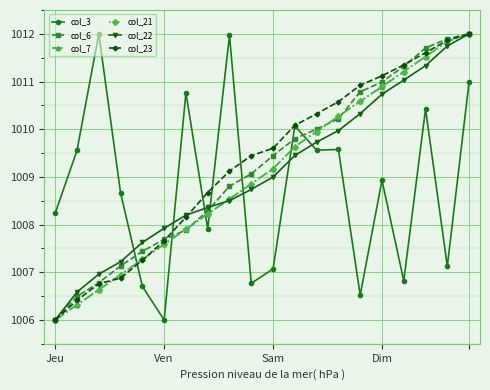

How many lines are shown in the chart?

6